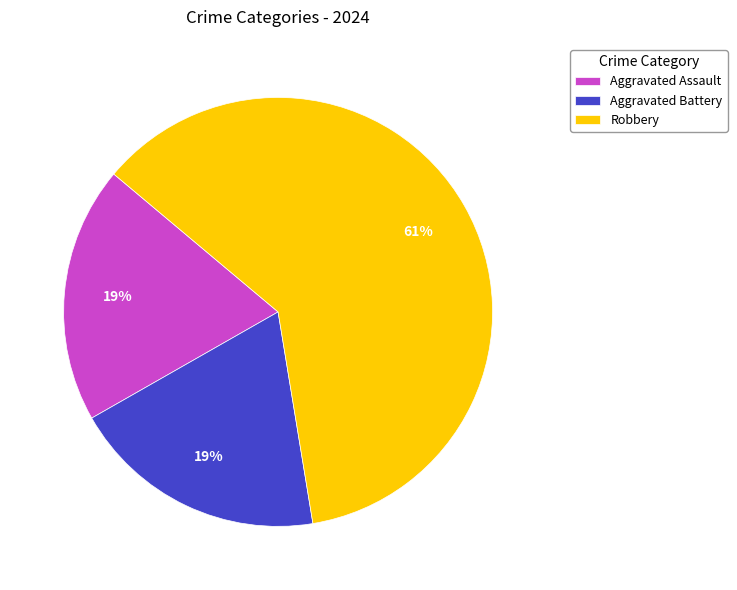

To the nearest percent, what percentage of the pie is Aggravated Assault?

19%